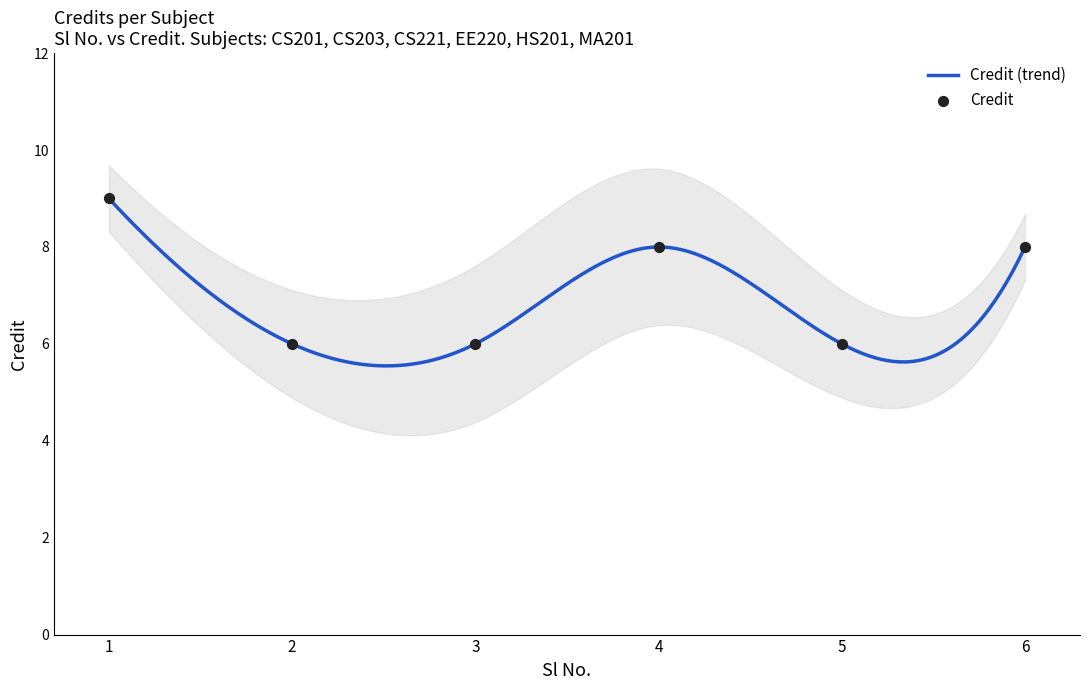

Which has a higher value, 3 or 5?

3